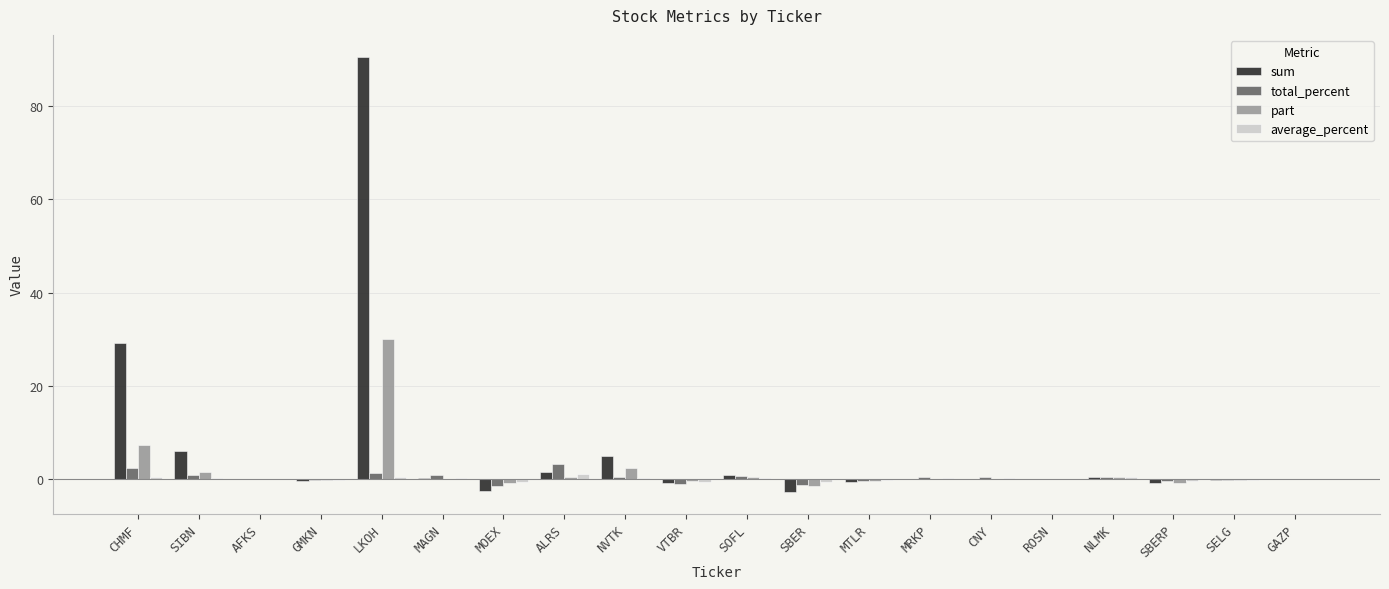

At which category is the sum across all series the highest?

LKOH